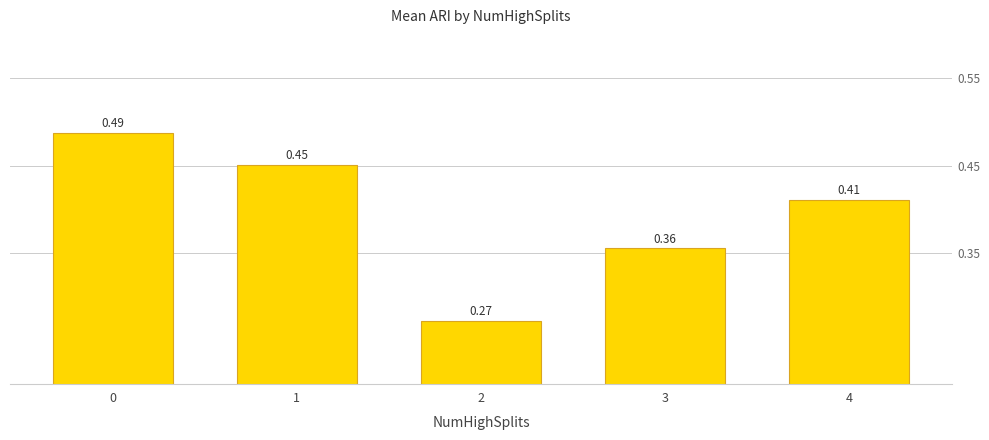

Rank the categories by value from highest to lowest.

0, 1, 4, 3, 2